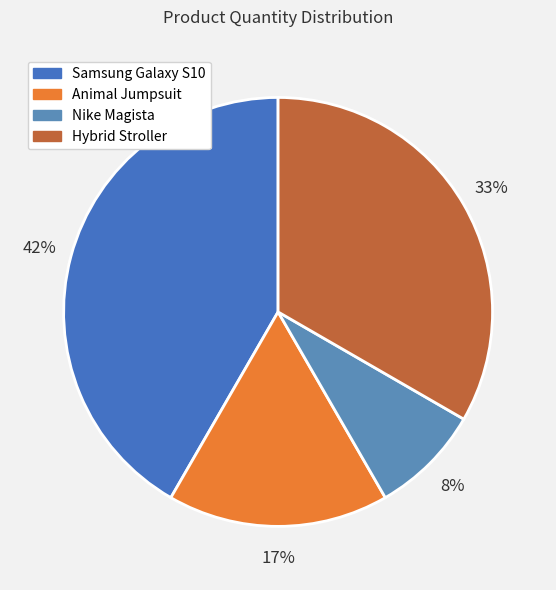

What is the smallest slice in the pie chart?

Nike Magista